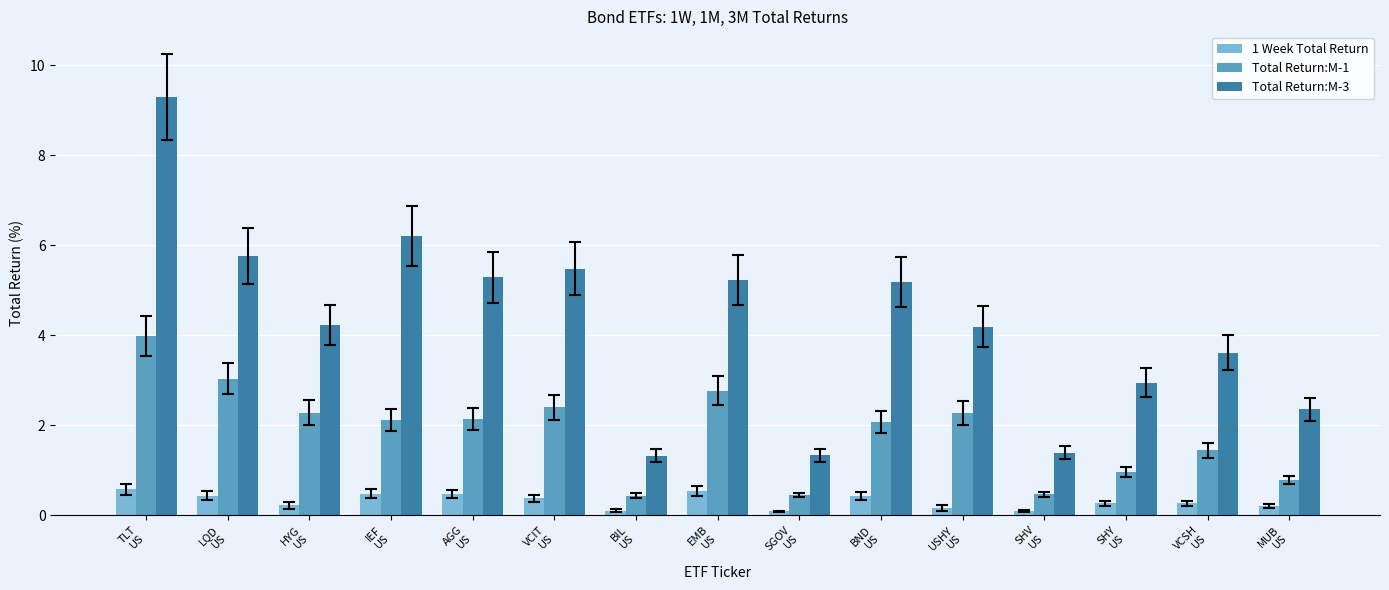

What is the total value across all series at TLT
US?

13.9